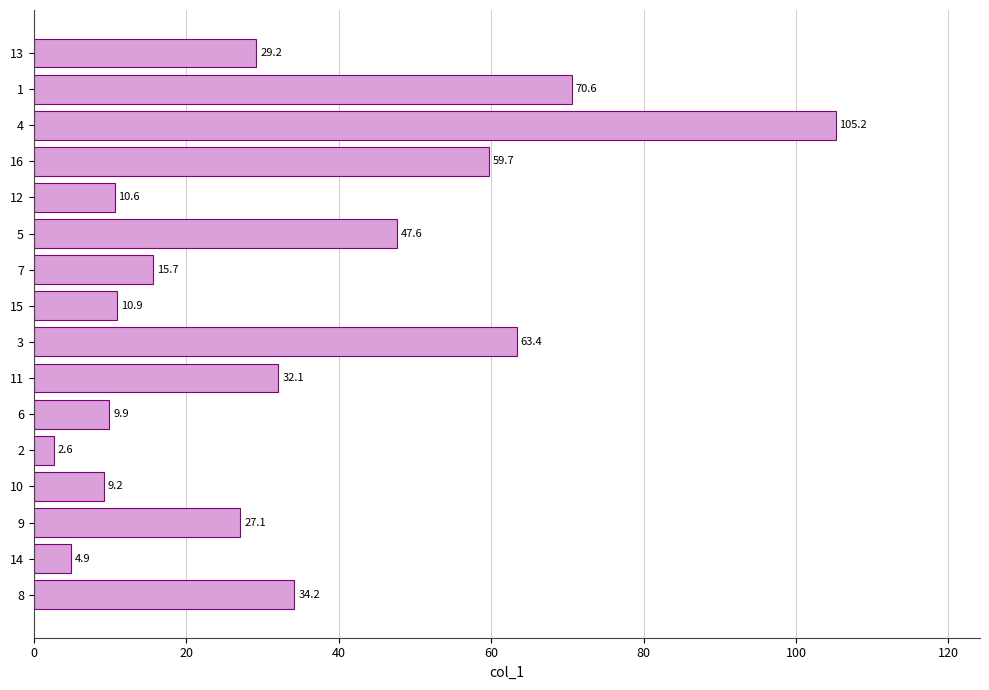

Reading top to bottom, what are all the values shown in this chart?

29.2	70.6	105.2	59.7	10.6	47.6	15.7	10.9	63.4	32.1	9.9	2.6	9.2	27.1	4.9	34.2